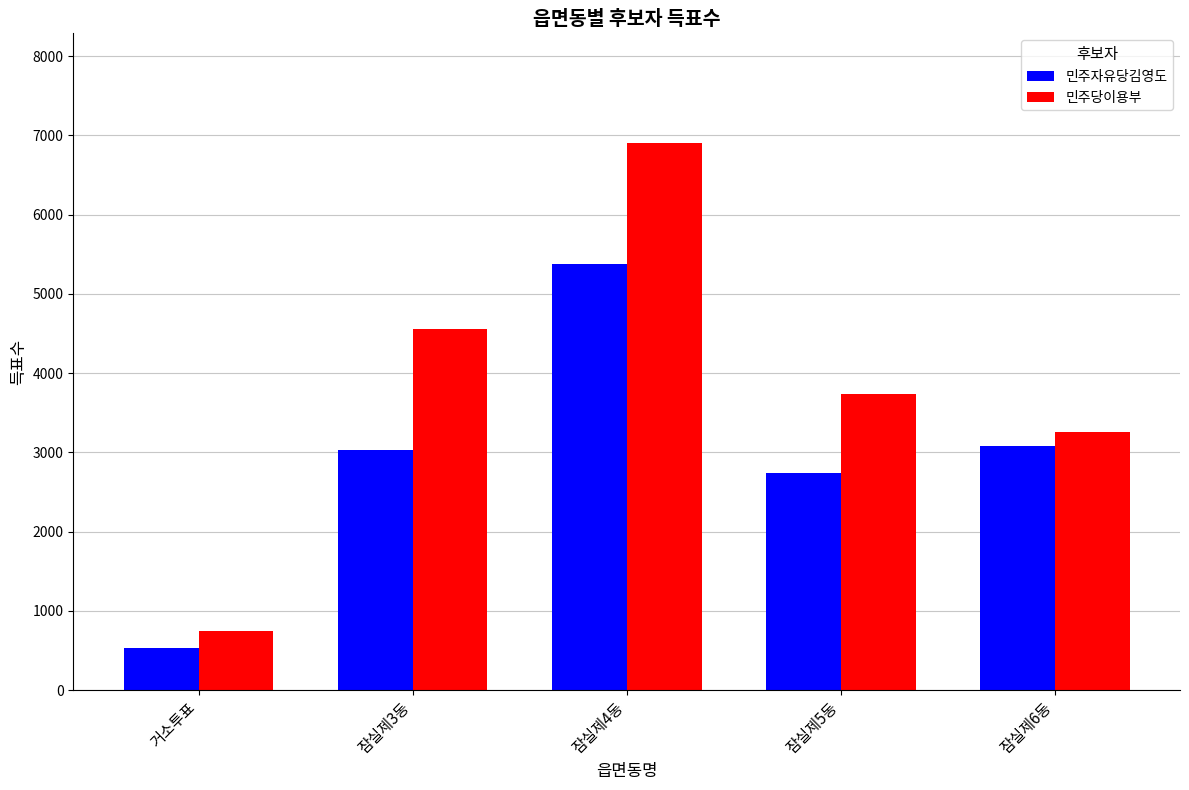

What is the smallest value displayed?

533